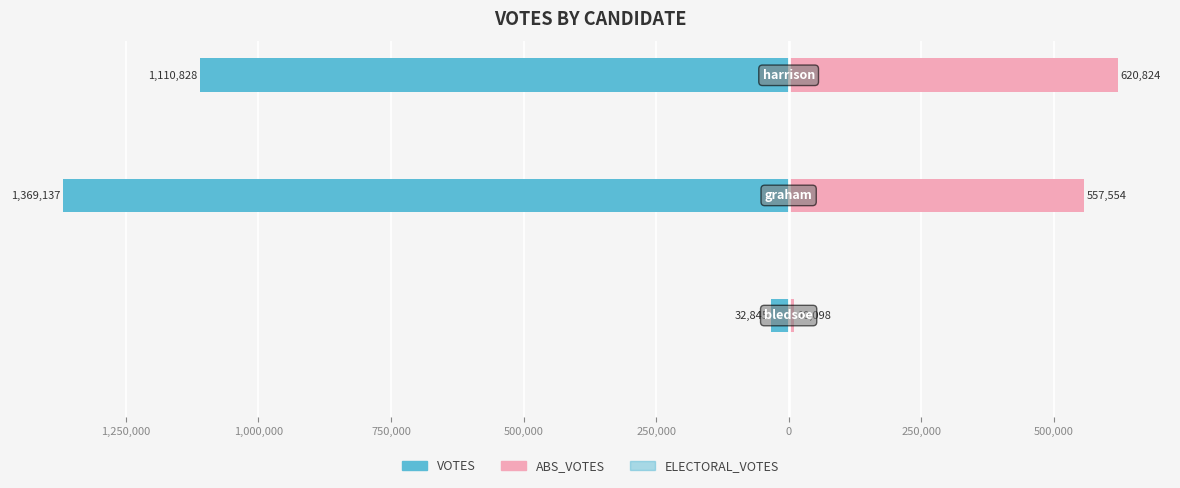

True or false: VOTES has a value of -1110828.0 at 1,000,000.

True